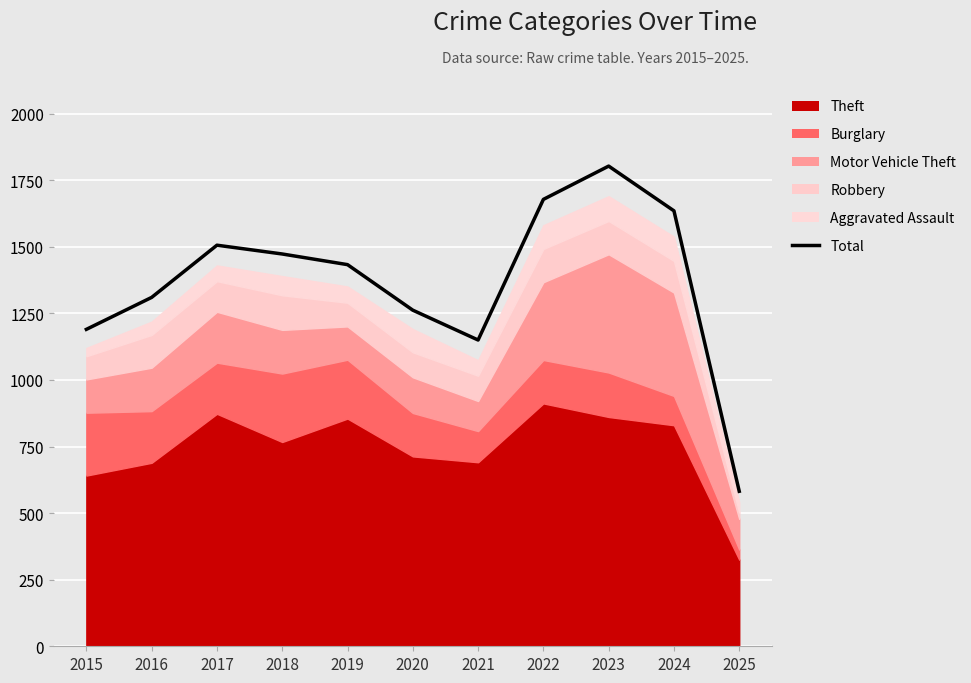

True or false: the data shows 1150 at 2021.

True